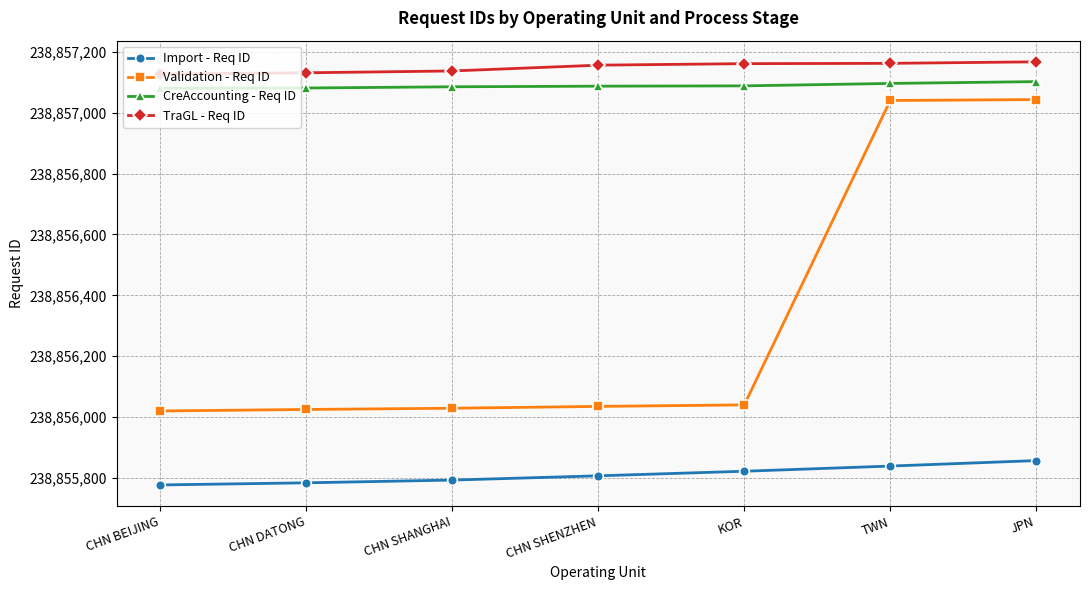

What value does the Import - Req ID series have at KOR?

238855822